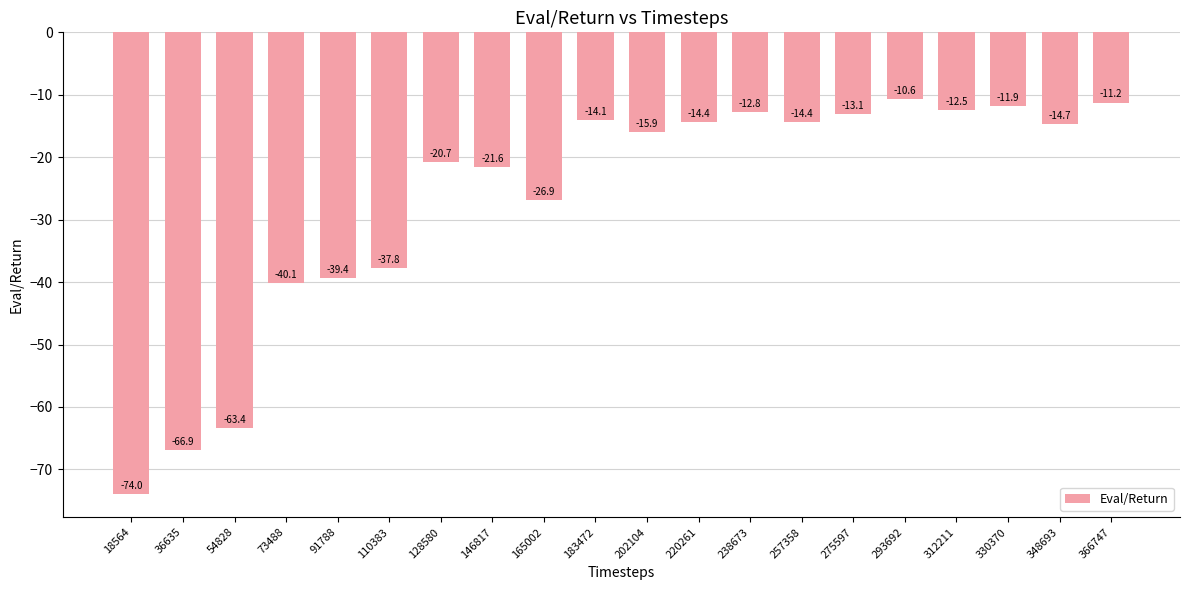

What is the value of the 16th bar from the left?

-10.6